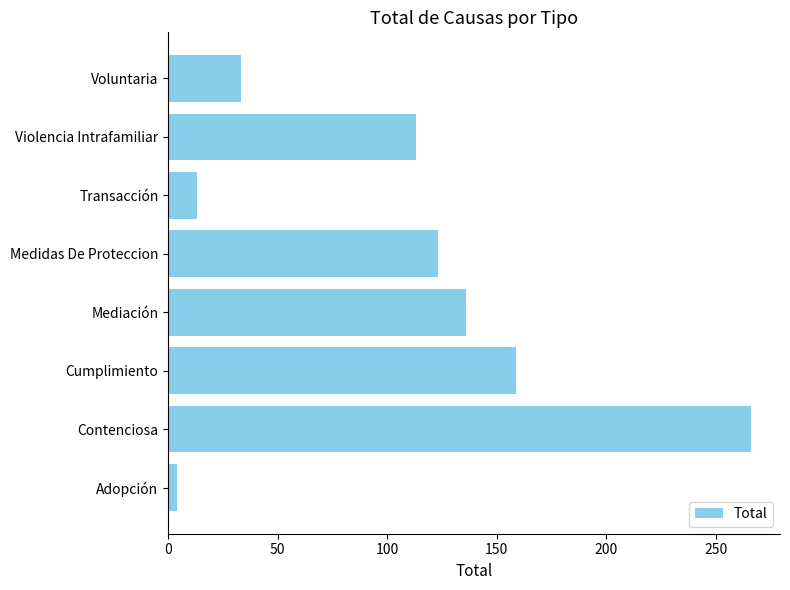

What is the difference between the maximum and minimum values?

262